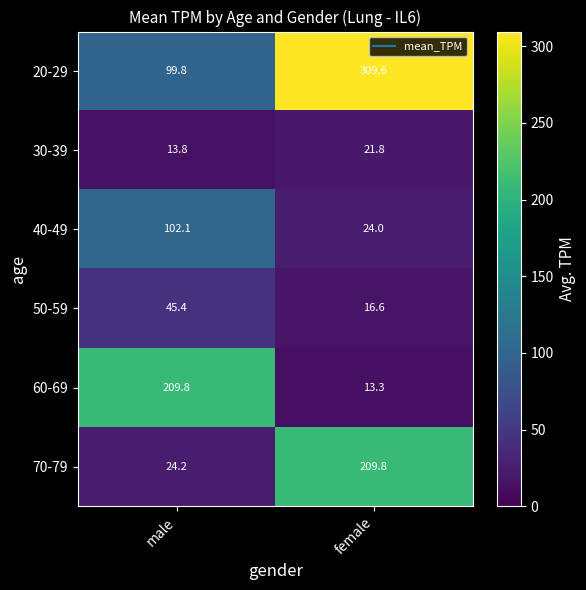

What is the lowest value of the 50-59 series?

16.6